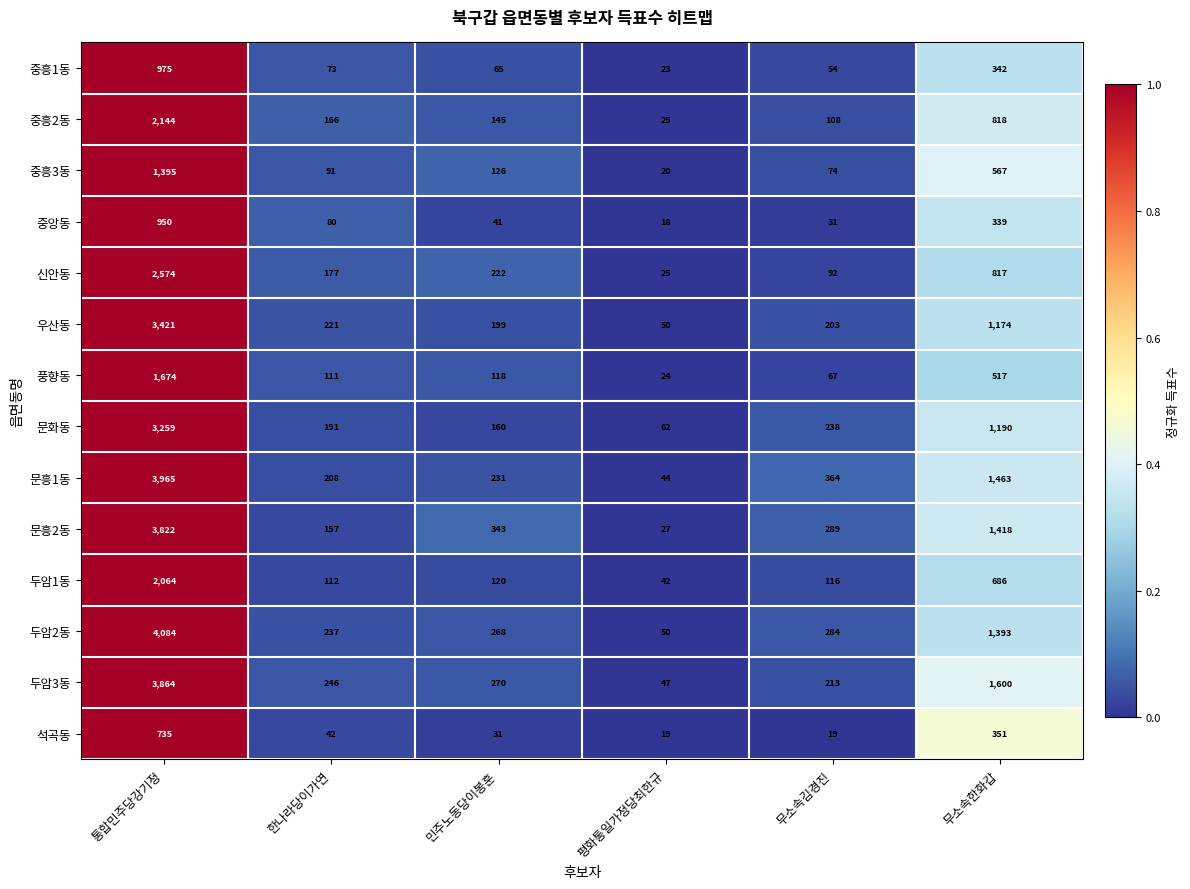

The 우산동 series shows 355 at 민주노동당이봉훈. True or false?

False